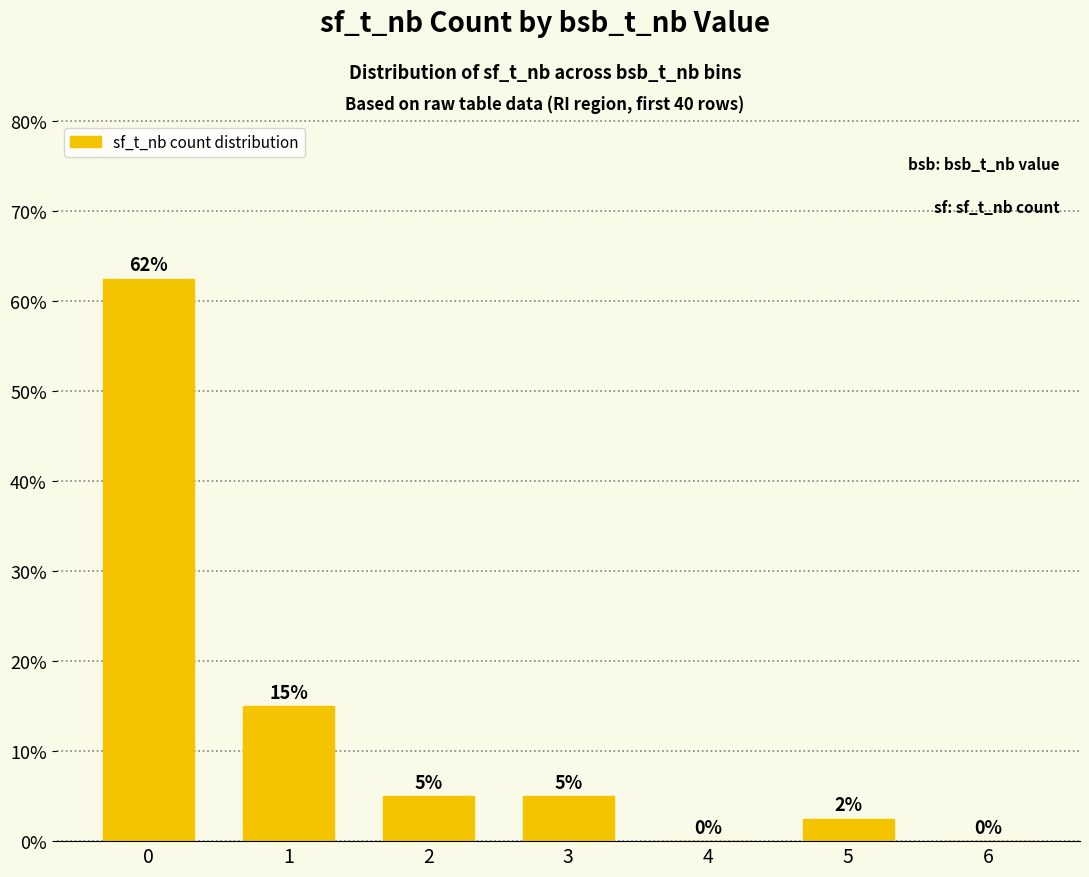

What is the greatest value displayed?

62.5